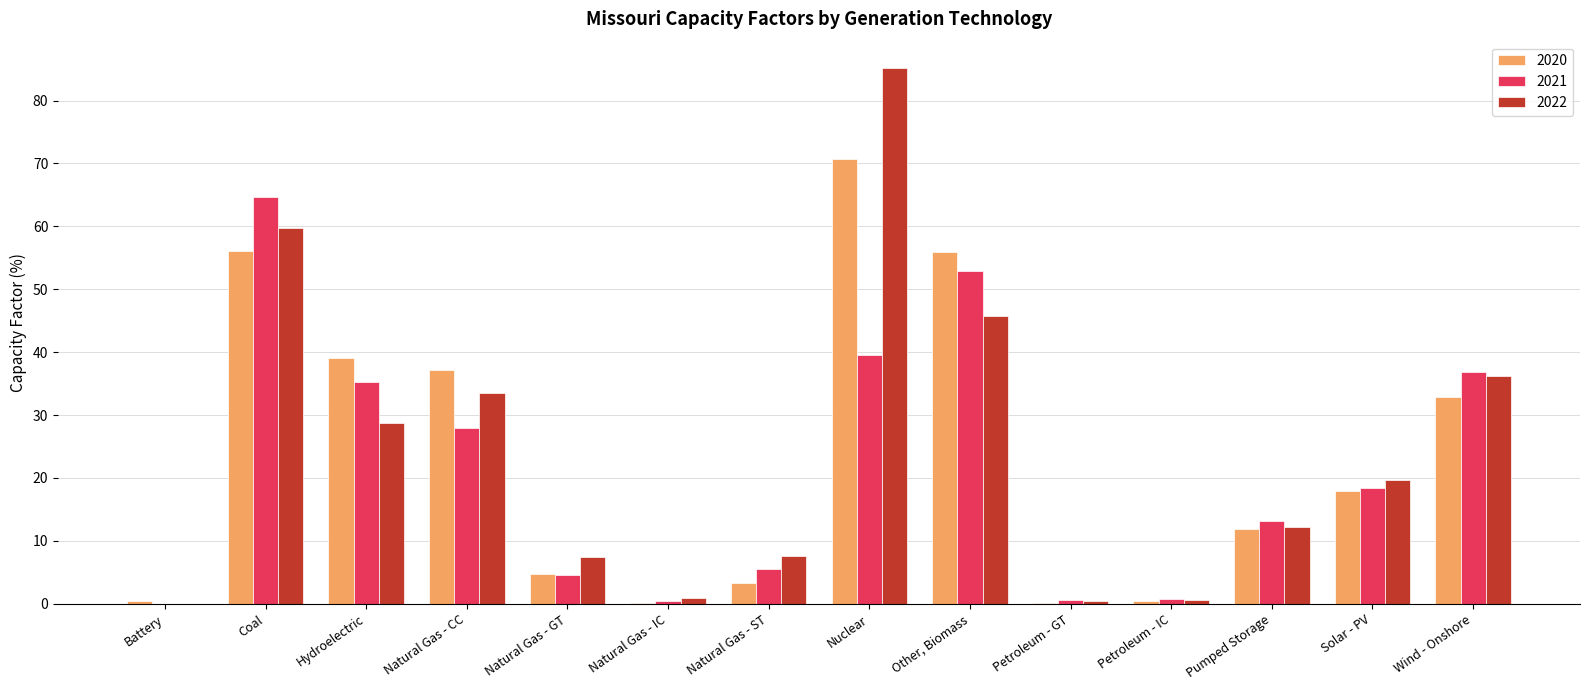

The 2021 series shows 1.4 at Natural Gas - GT. True or false?

False